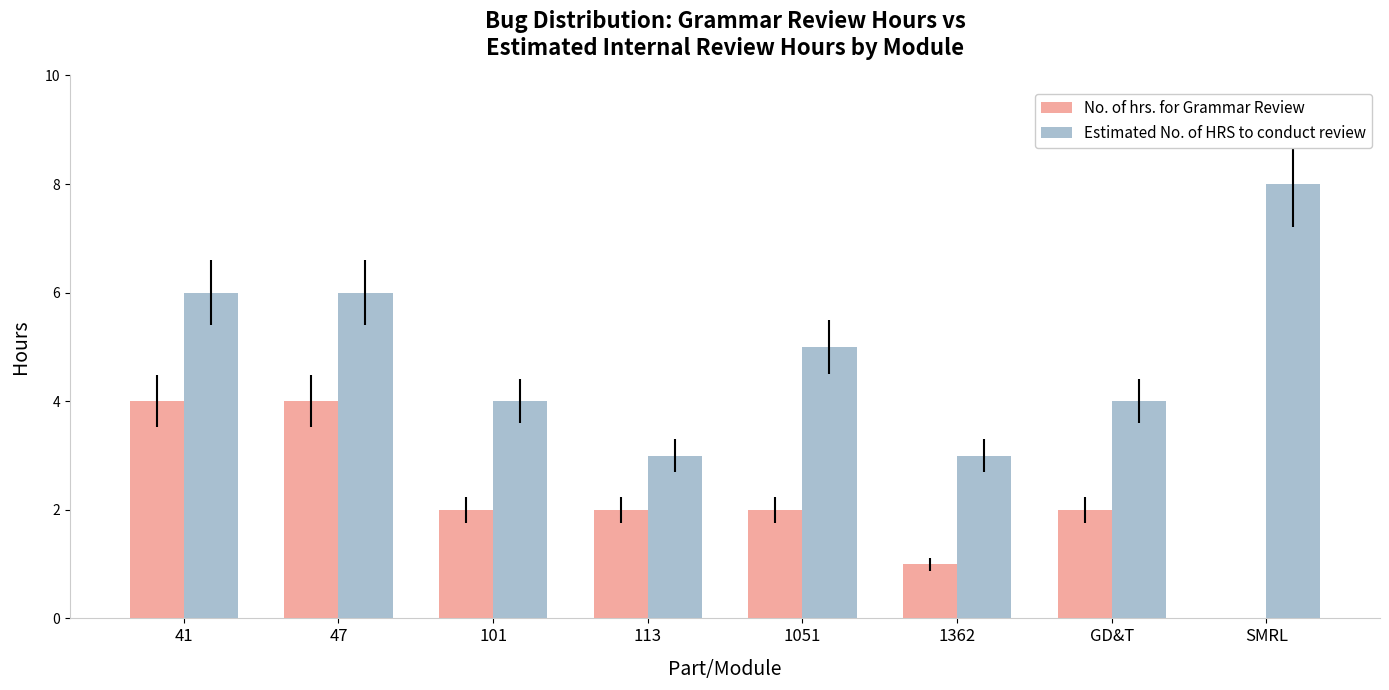

What is the maximum value for No. of hrs. for Grammar Review?

4